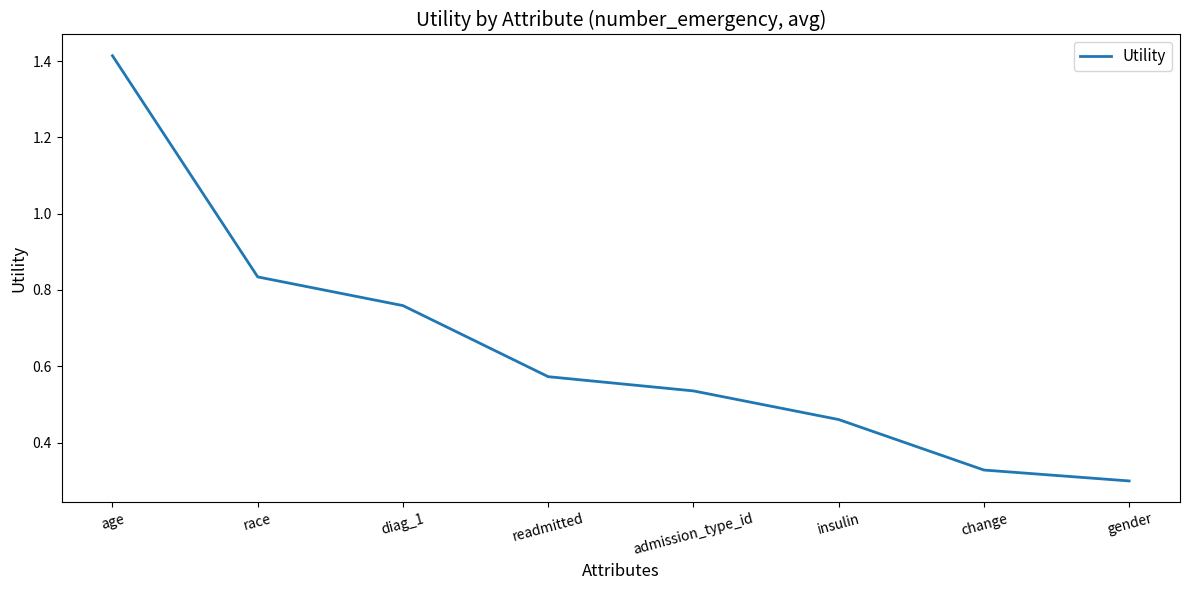

What position from the left is change?

7